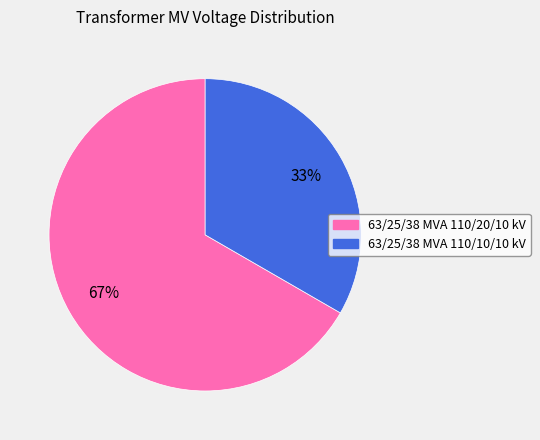

Does any single category account for the majority?

Yes